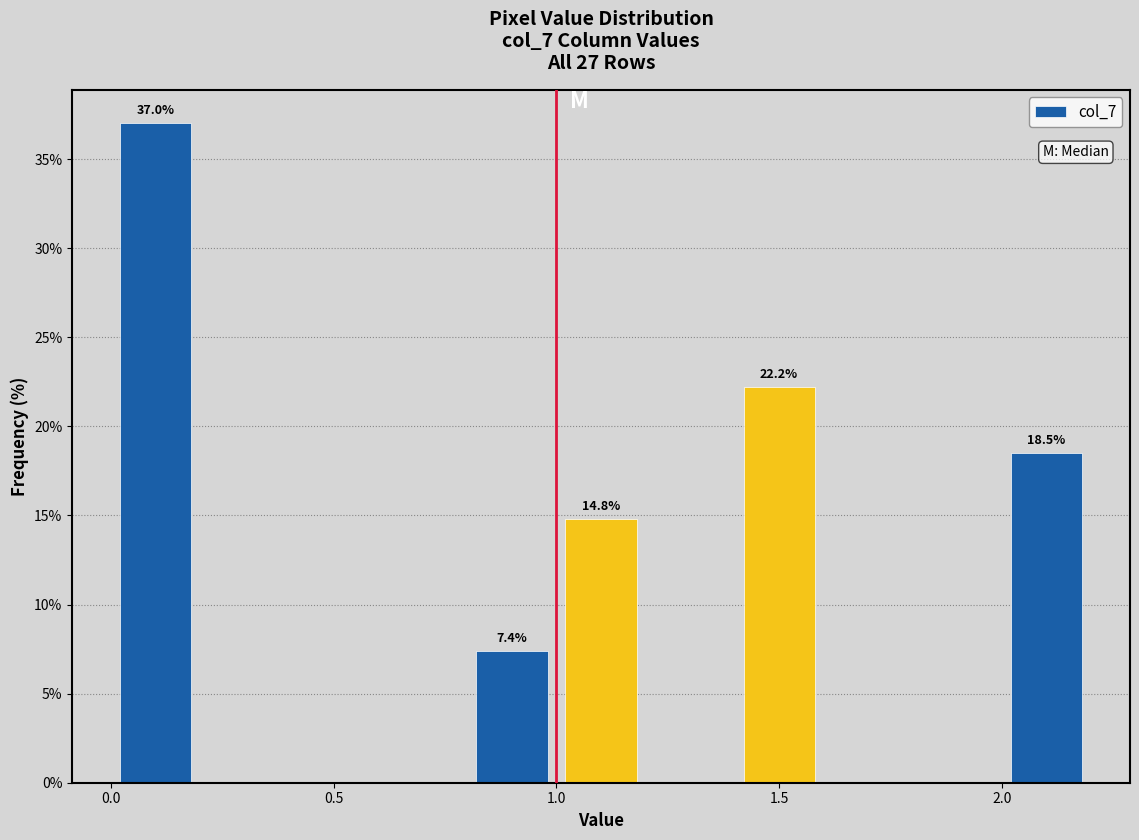

Over which range of the x-axis is the bar tallest?

0.0 to 0.2